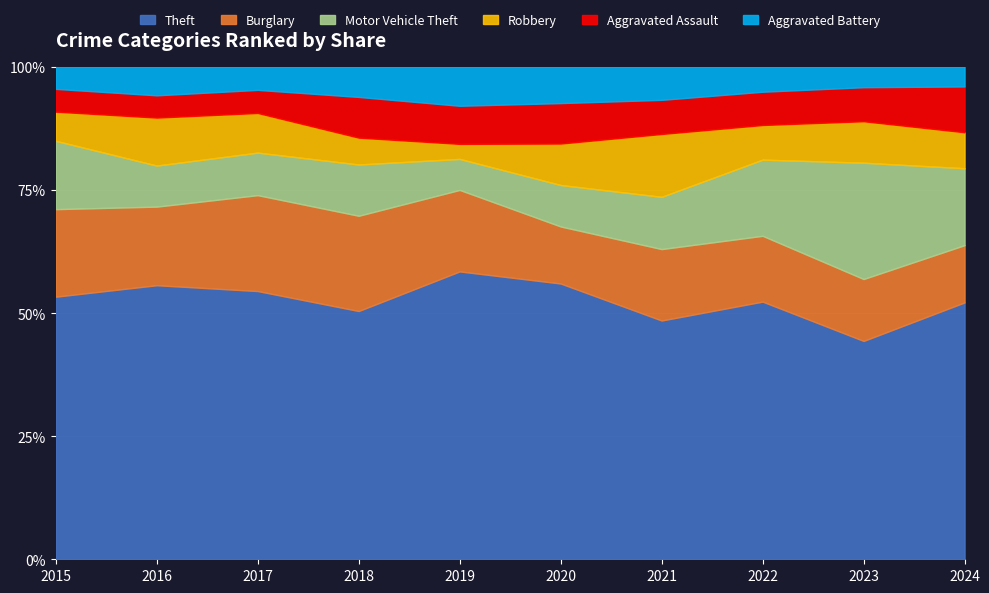

Is the value of Aggravated Battery at 2022 greater than the value of Aggravated Assault at 2020?

No